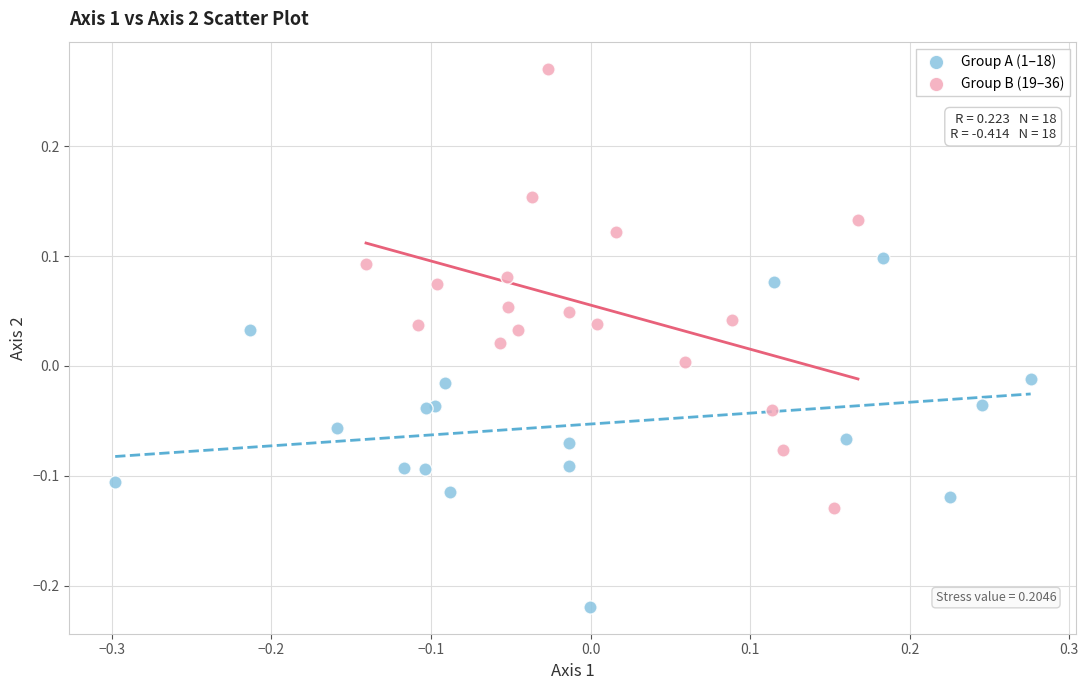

Which series reaches the maximum Y coordinate?

Group B (19–36)